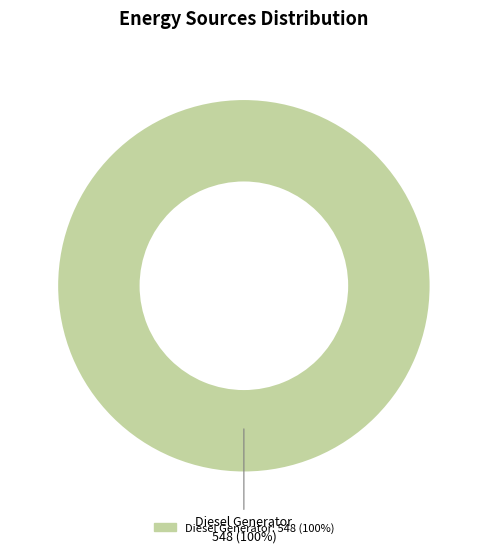

Is there any slice that represents more than half of the pie?

Yes